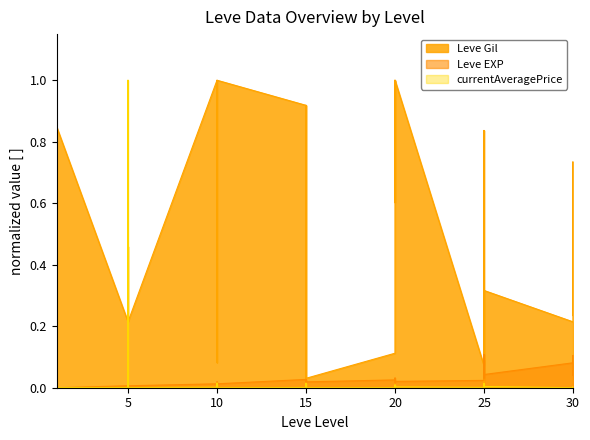

Between 30 and 5, which is larger?

30